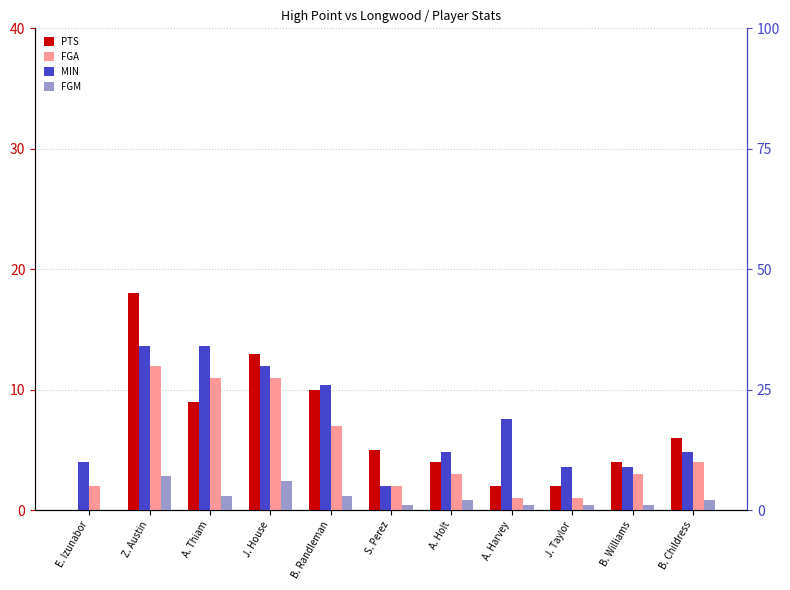

How many groups of bars are there?

11